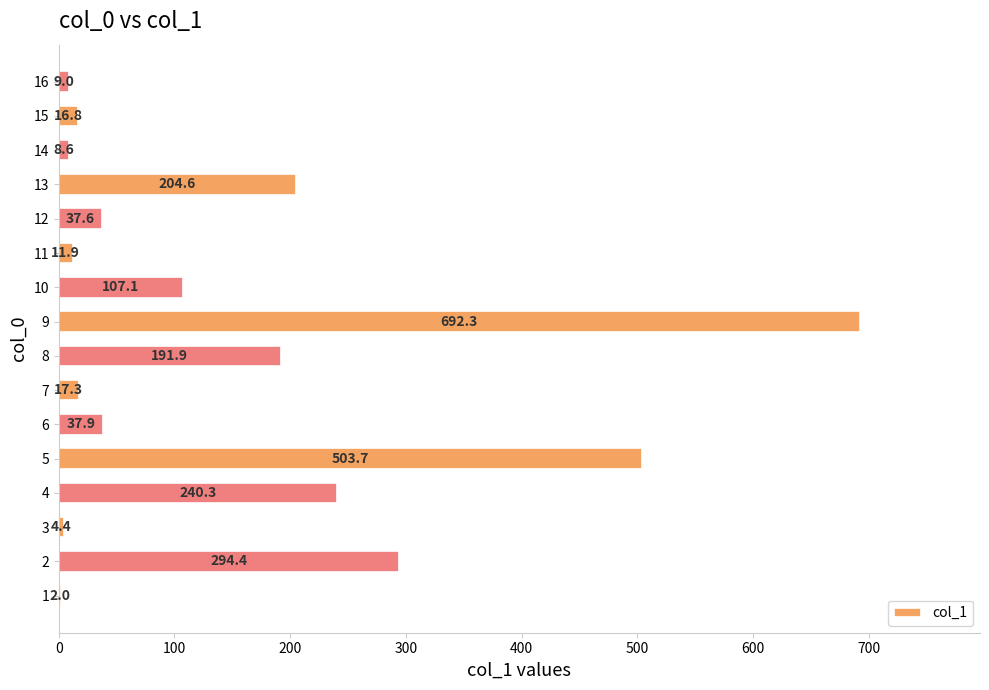

Read the value at 10.

107.1